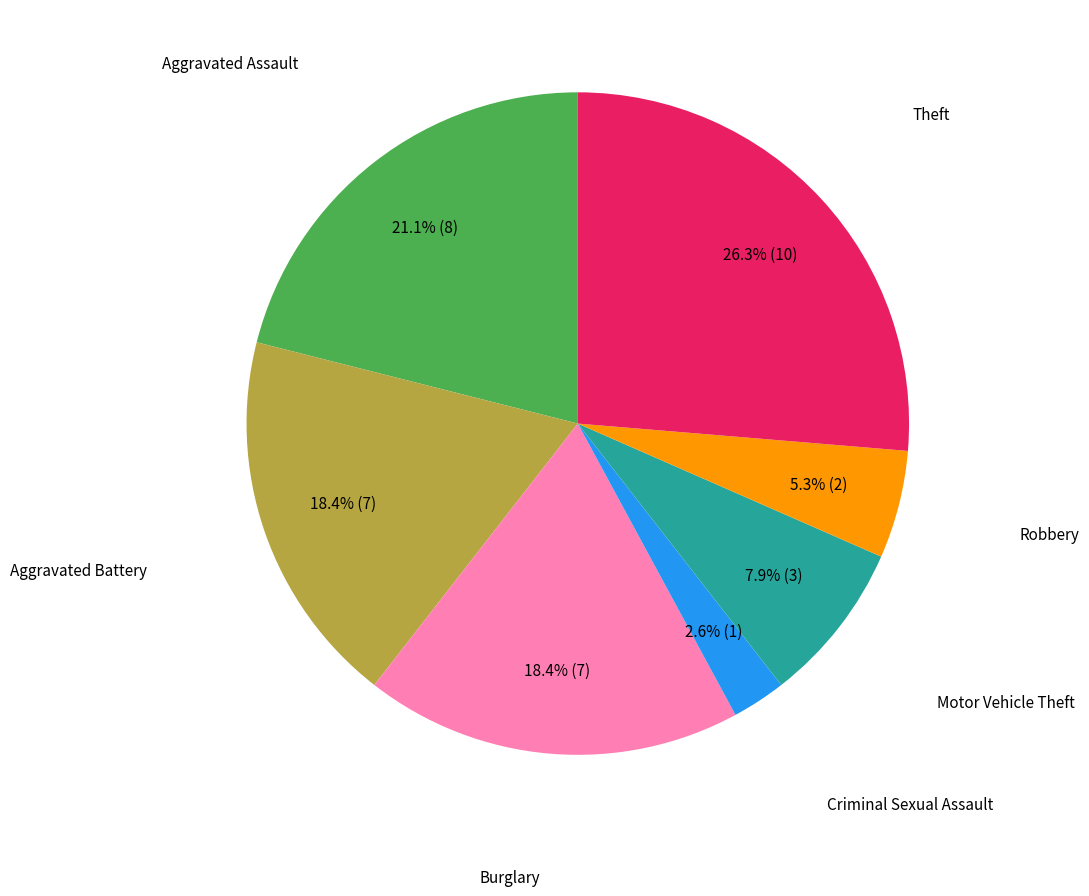

Is there a majority slice in this chart?

No